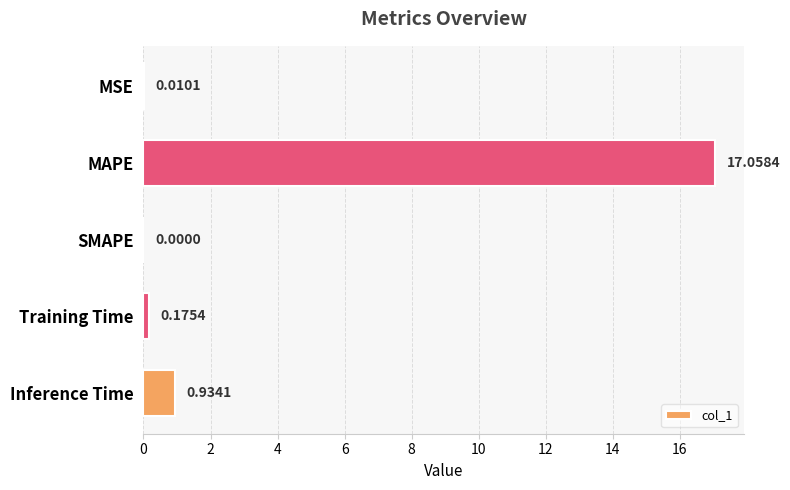

What is the average value?

3.6